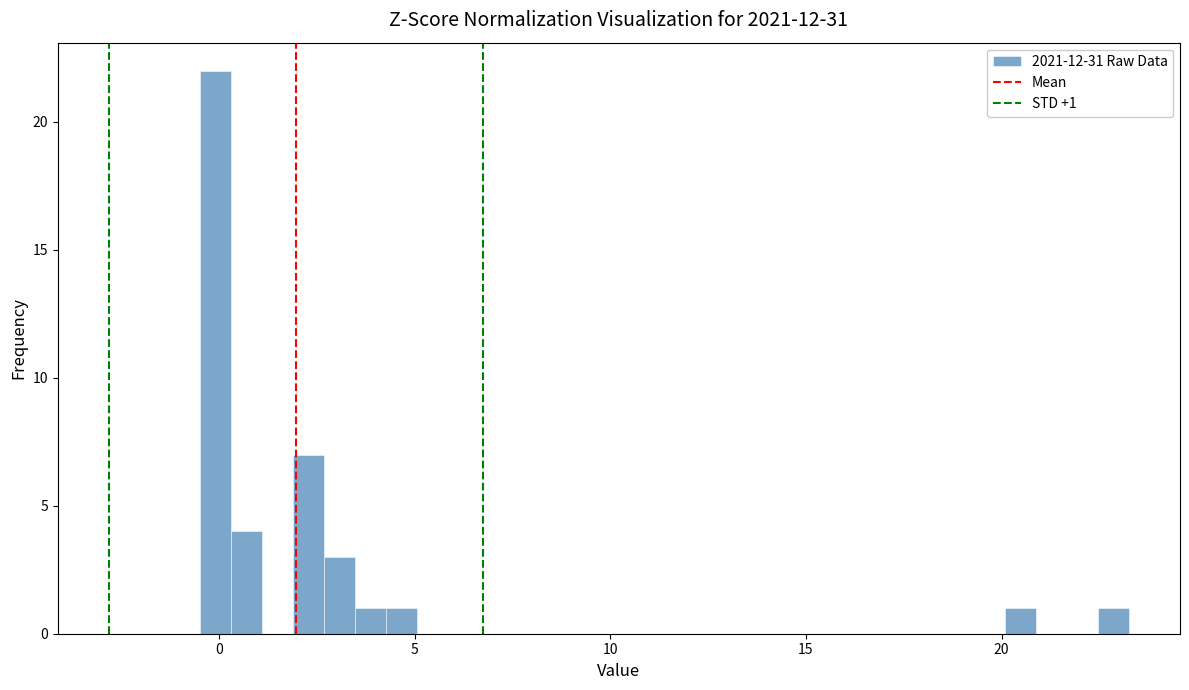

Read against the x-axis, roughly where is the centre of the tallest bar?

0.0